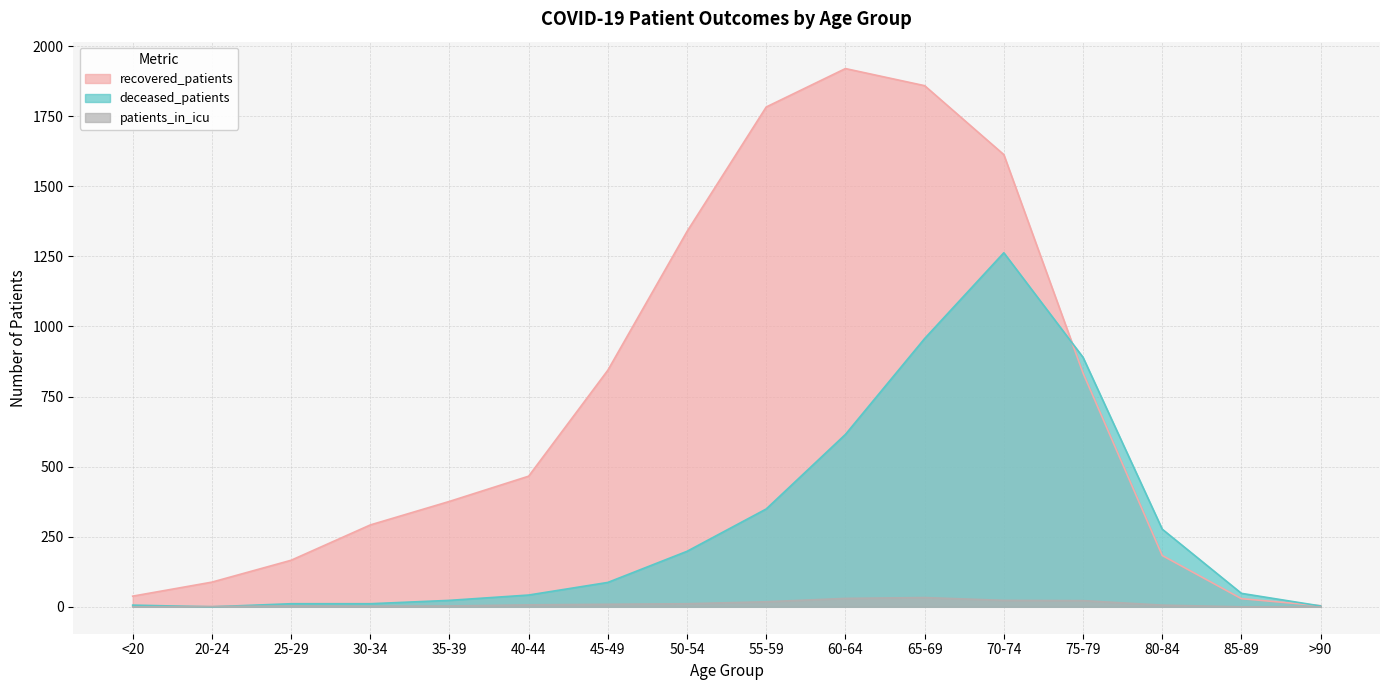

List the labels in order of deceased_patients value, smallest first.

20-24, >90, <20, 25-29, 30-34, 35-39, 40-44, 85-89, 45-49, 50-54, 80-84, 55-59, 60-64, 75-79, 65-69, 70-74